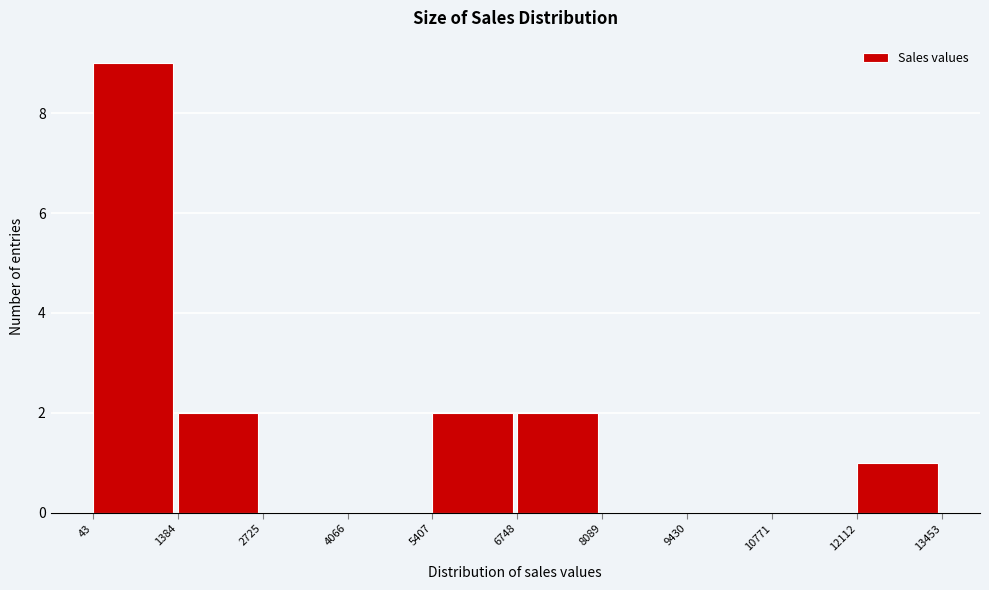

Which range on the x-axis has the tallest bar?

43 to 1384